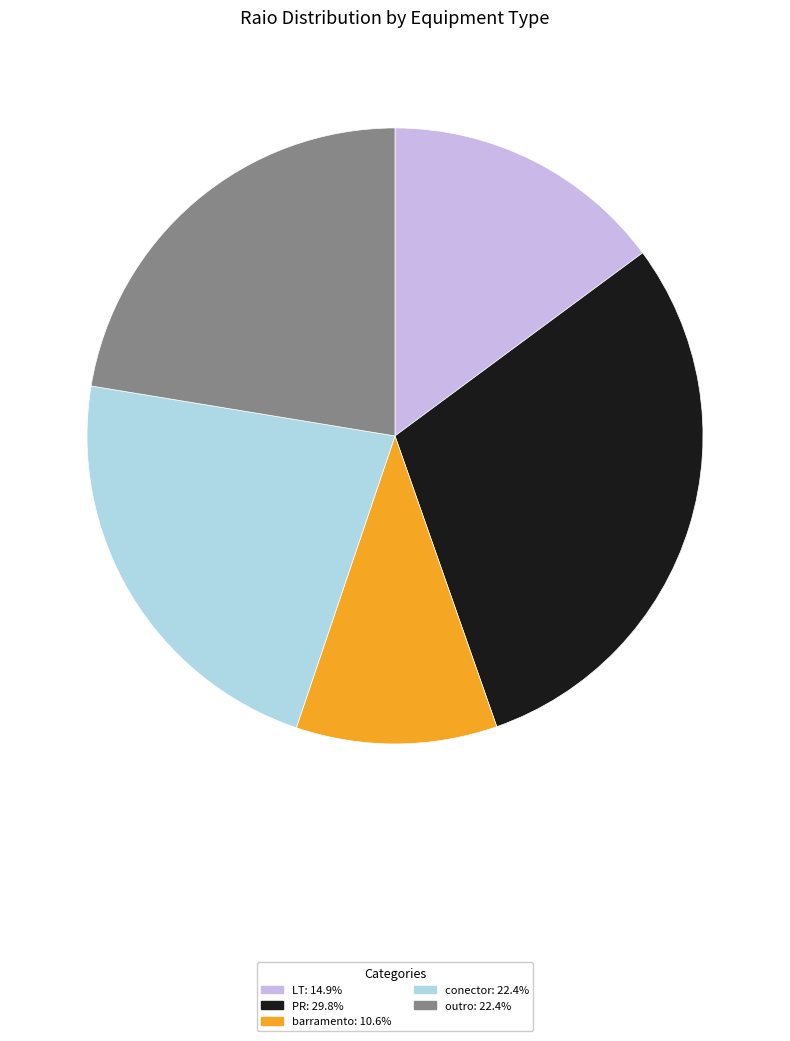

Is the sum of LT and barramento greater than half?

No